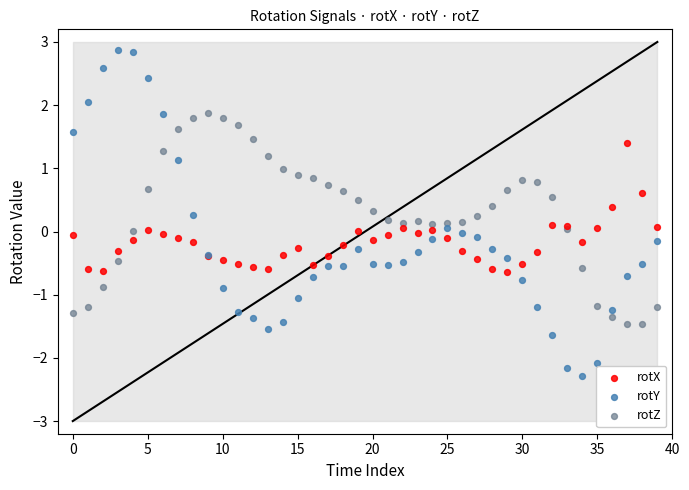

Which series reaches the maximum Y coordinate?

rotY